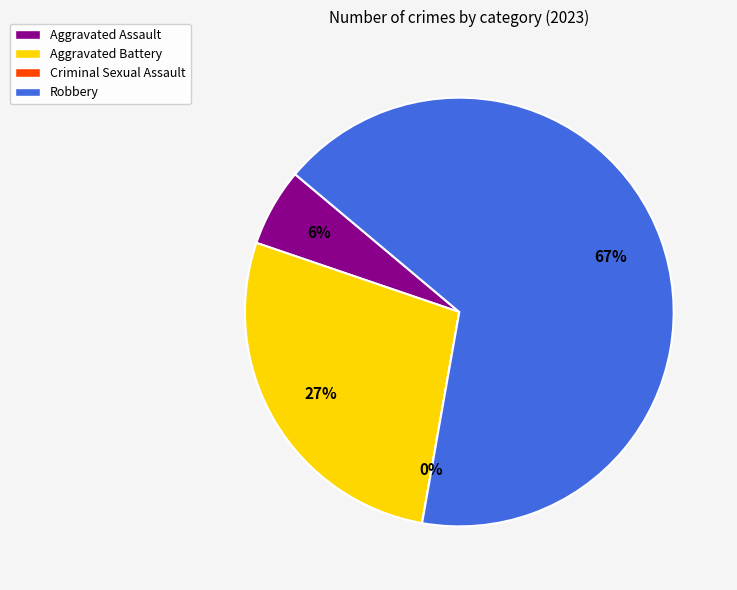

The Aggravated Assault slice represents 6% of the pie. True or false?

True